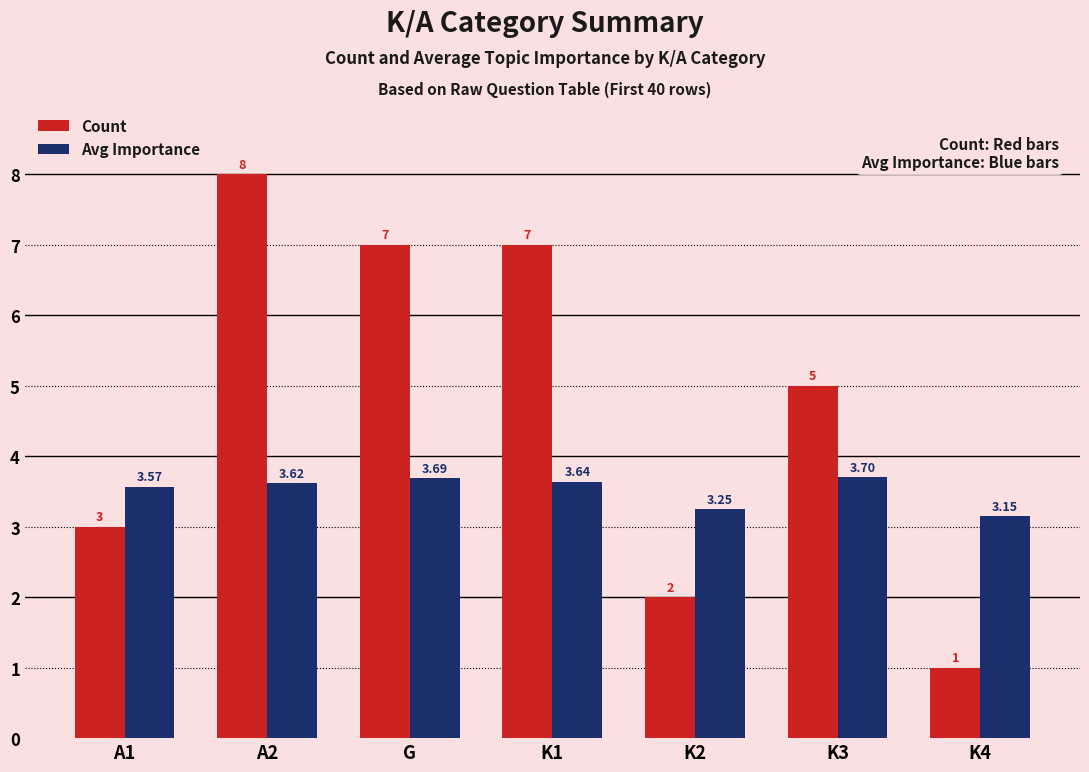

Which series has the largest range (max minus min)?

Count